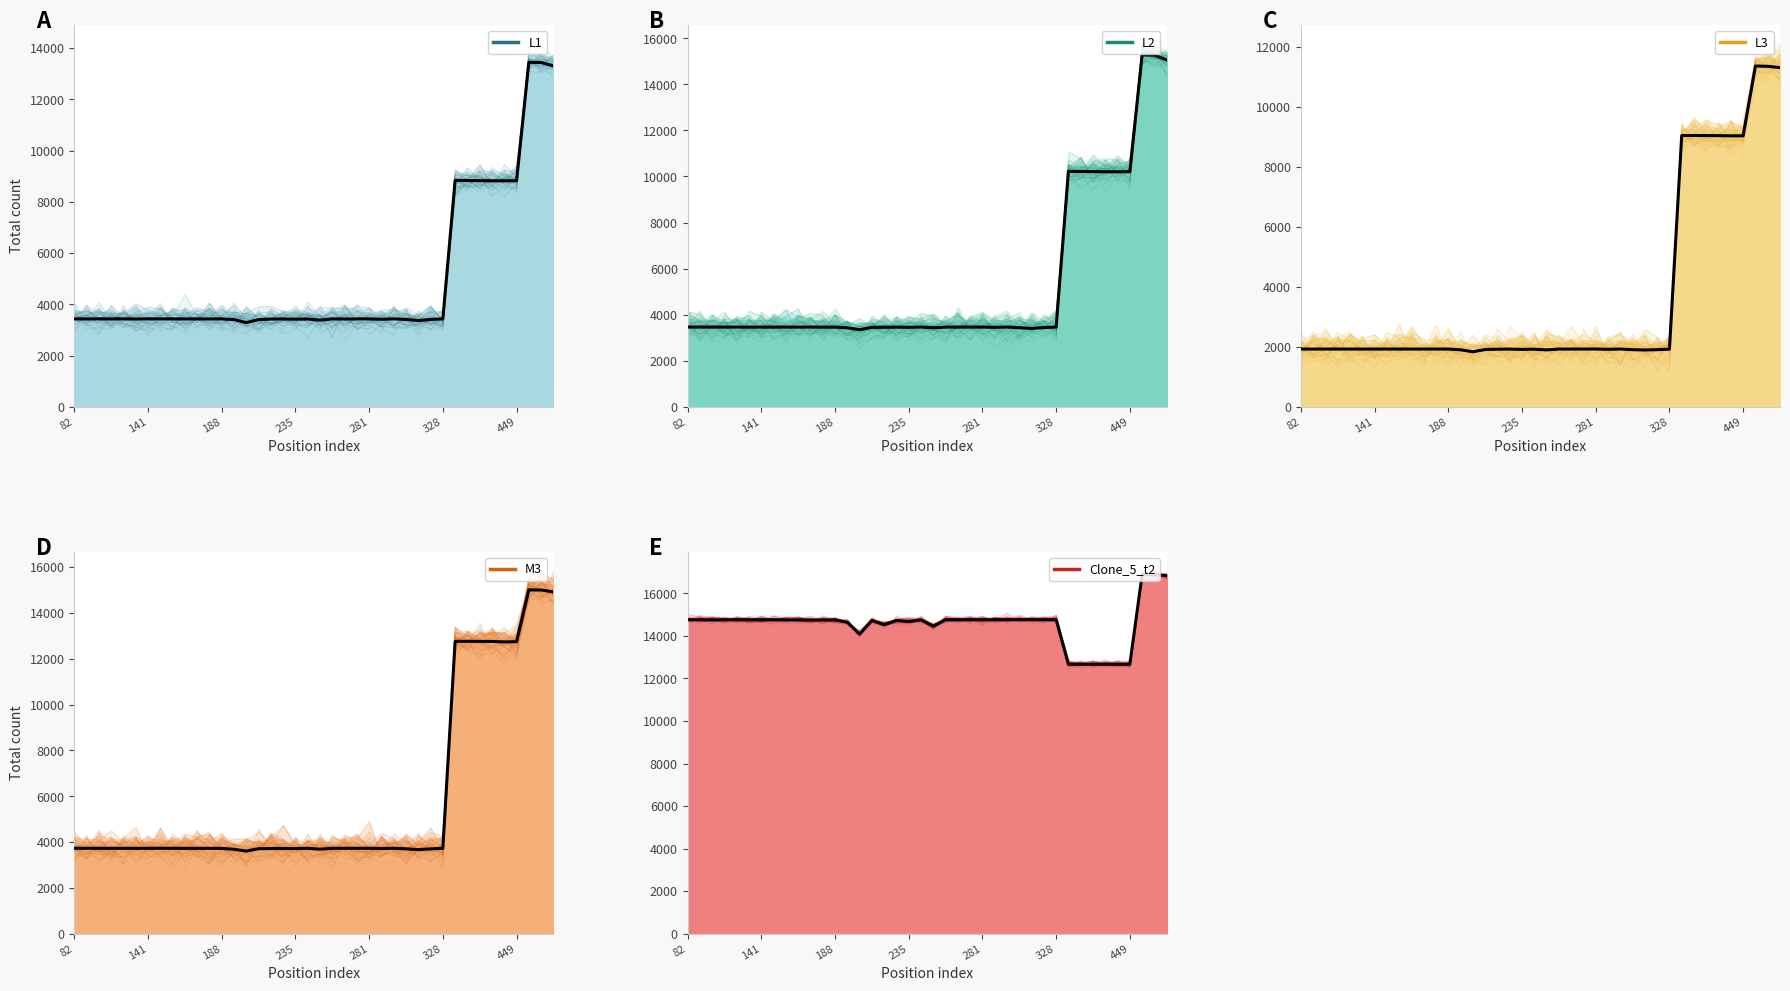

Which has a higher value, 15 or 27?

27